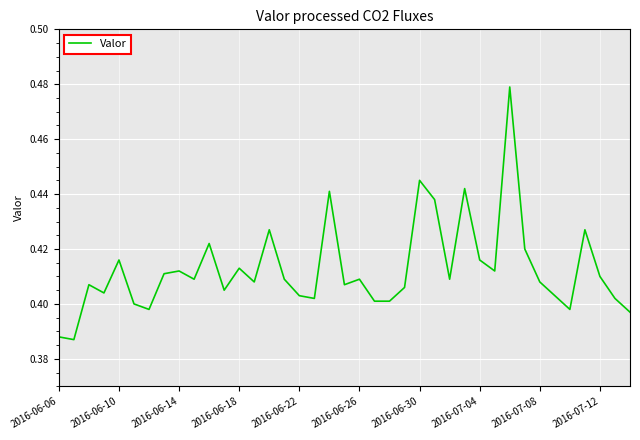

How many lines are shown in the chart?

1